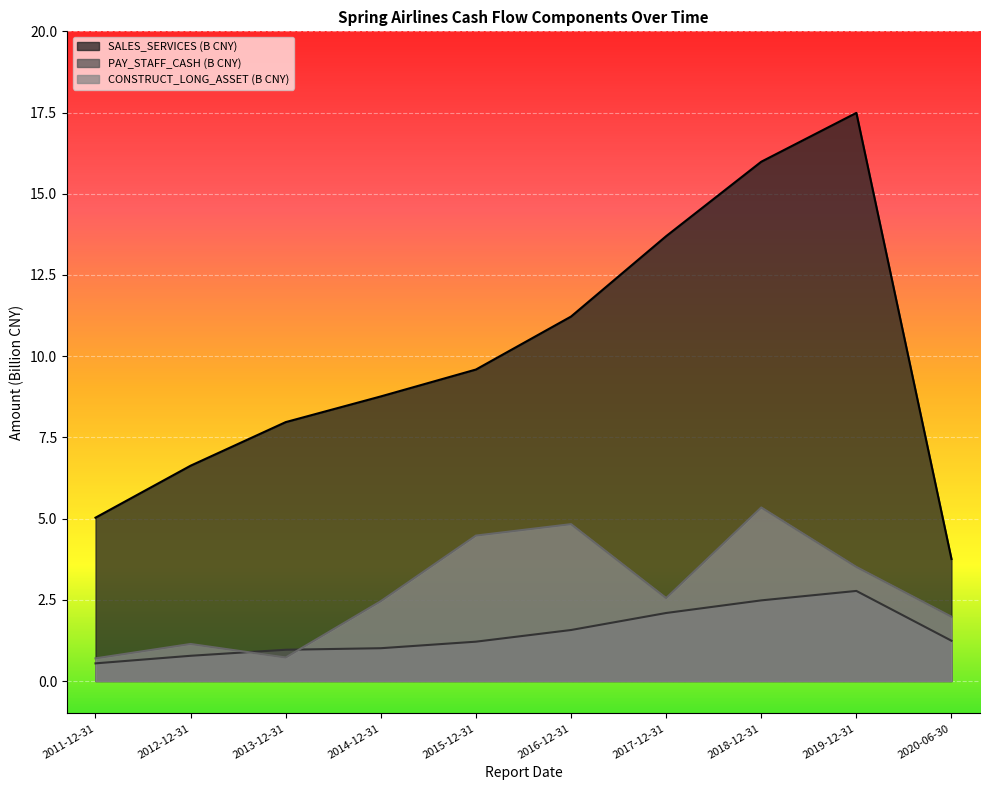

How many interior local valleys does the CONSTRUCT_LONG_ASSET series have?

2